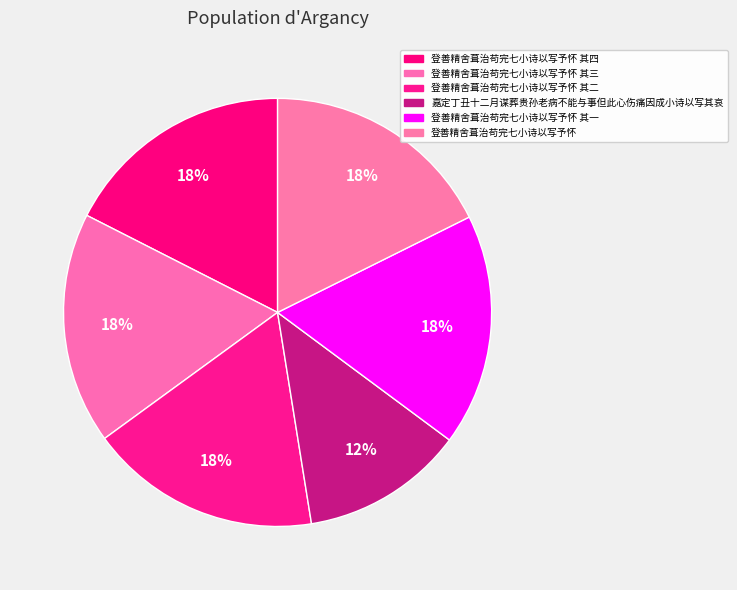

How many slices are in this pie chart?

6